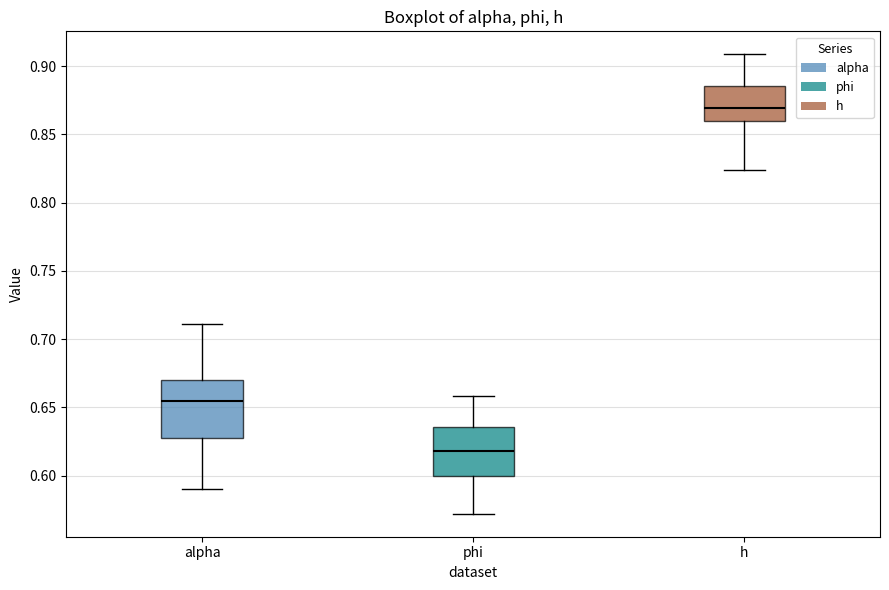

Where is the upper edge of the box for h on the y-axis? The values are not printed on the chart, so give them approximately, as read against the axis.

0.885